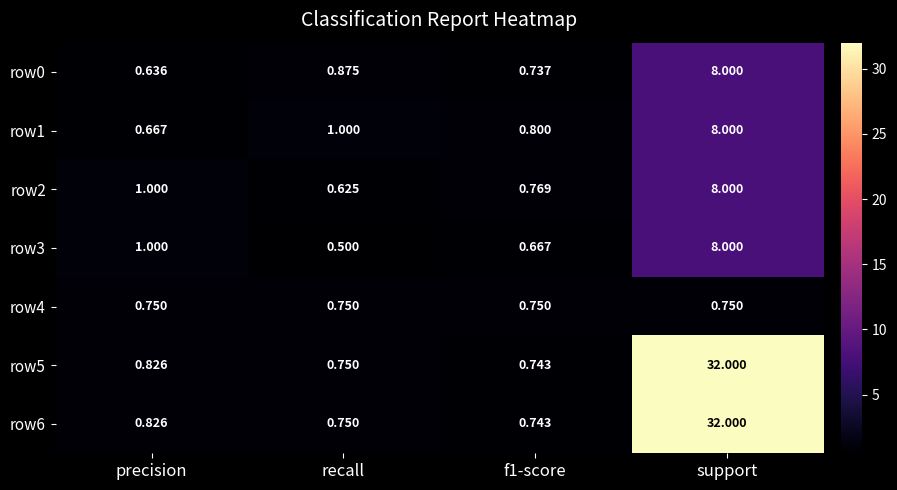

At which label is row3 closest to 4?

precision